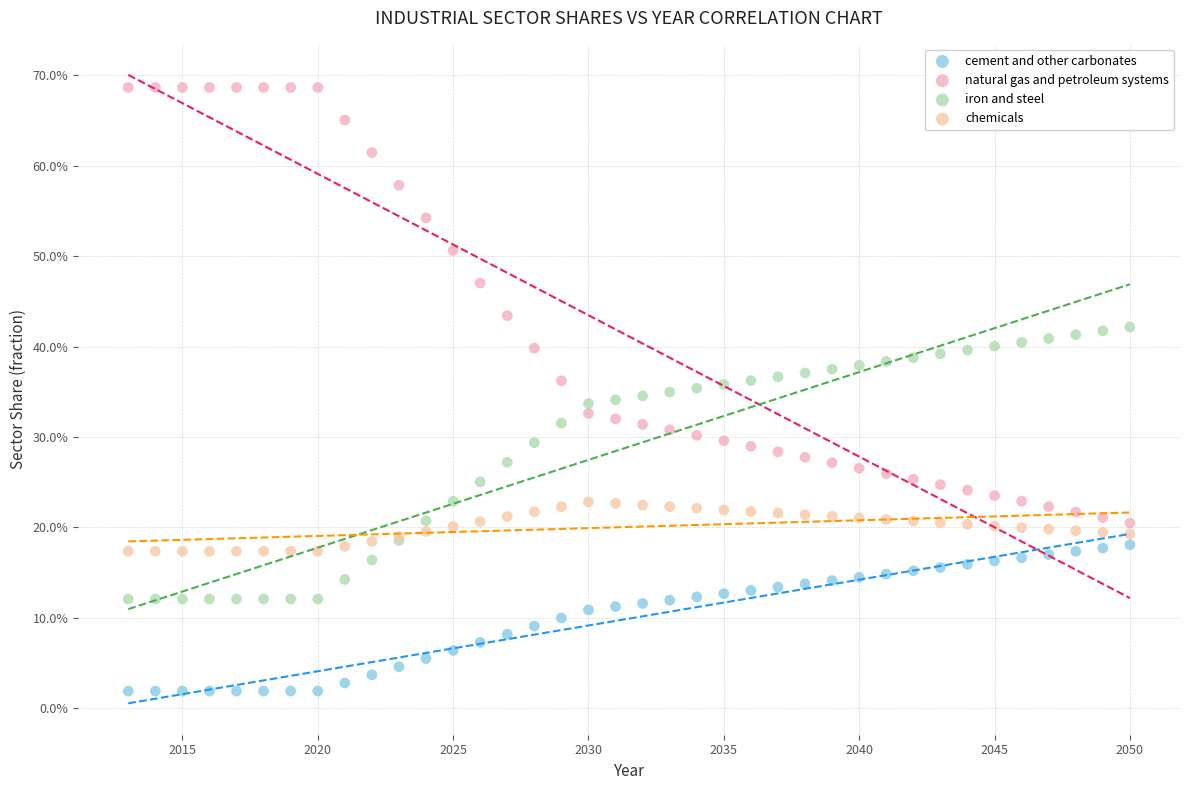

Which series contains the lowest Y value?

cement and other carbonates